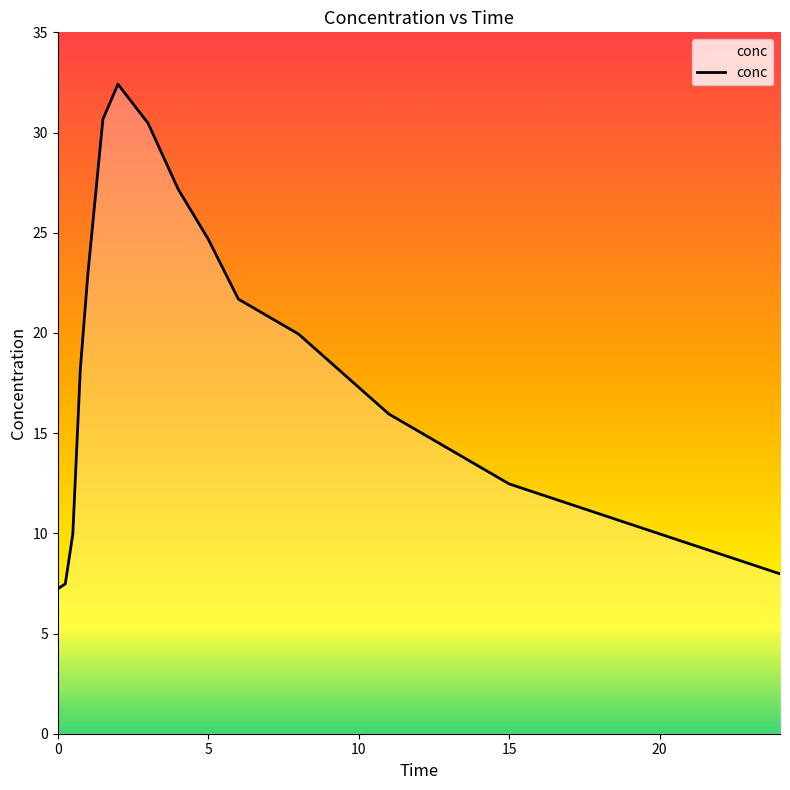

What is the maximum value shown in the chart?

32.4